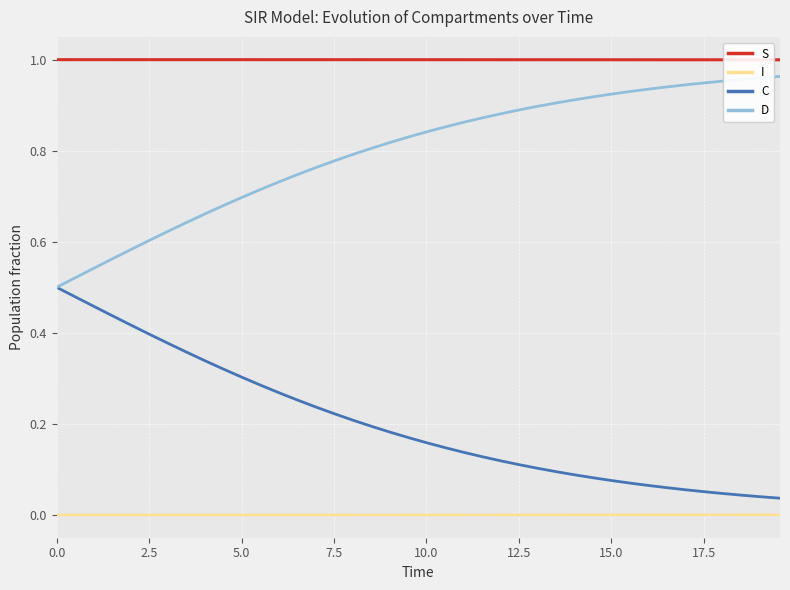

True or false: D and I intersect in this chart.

False